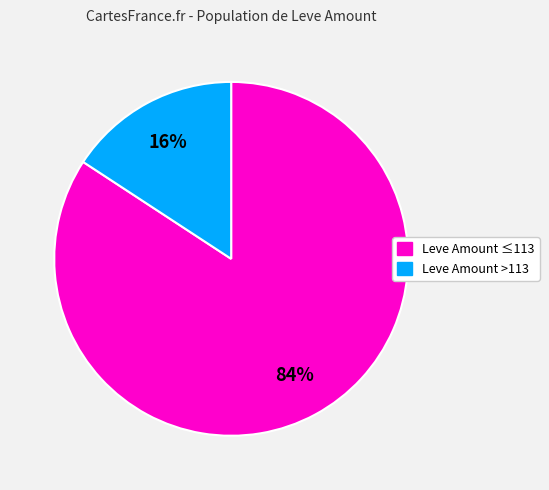

To the nearest percent, what is the average slice percentage?

50%